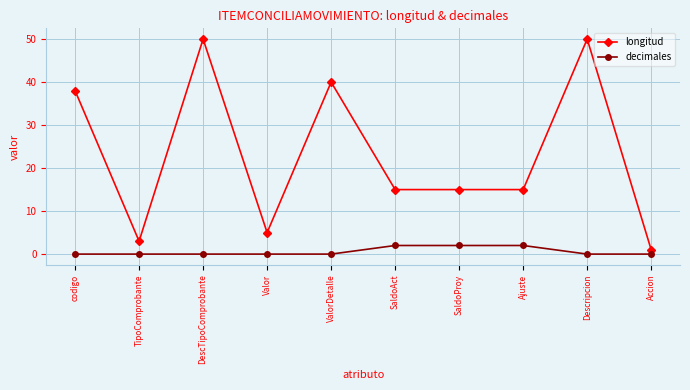

Reading left to right, list all the values displayed in this chart.

longitud: 38	3	50	5	40	15	15	15	50	1
decimales: 0	0	0	0	0	2	2	2	0	0